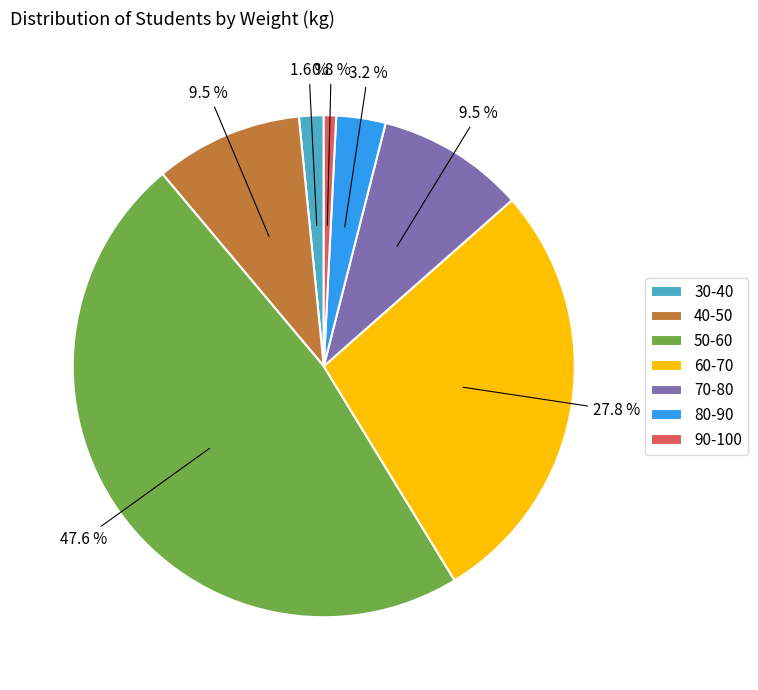

To the nearest percent, what is the difference between the 30-40 and 40-50 slice percentages?

8%